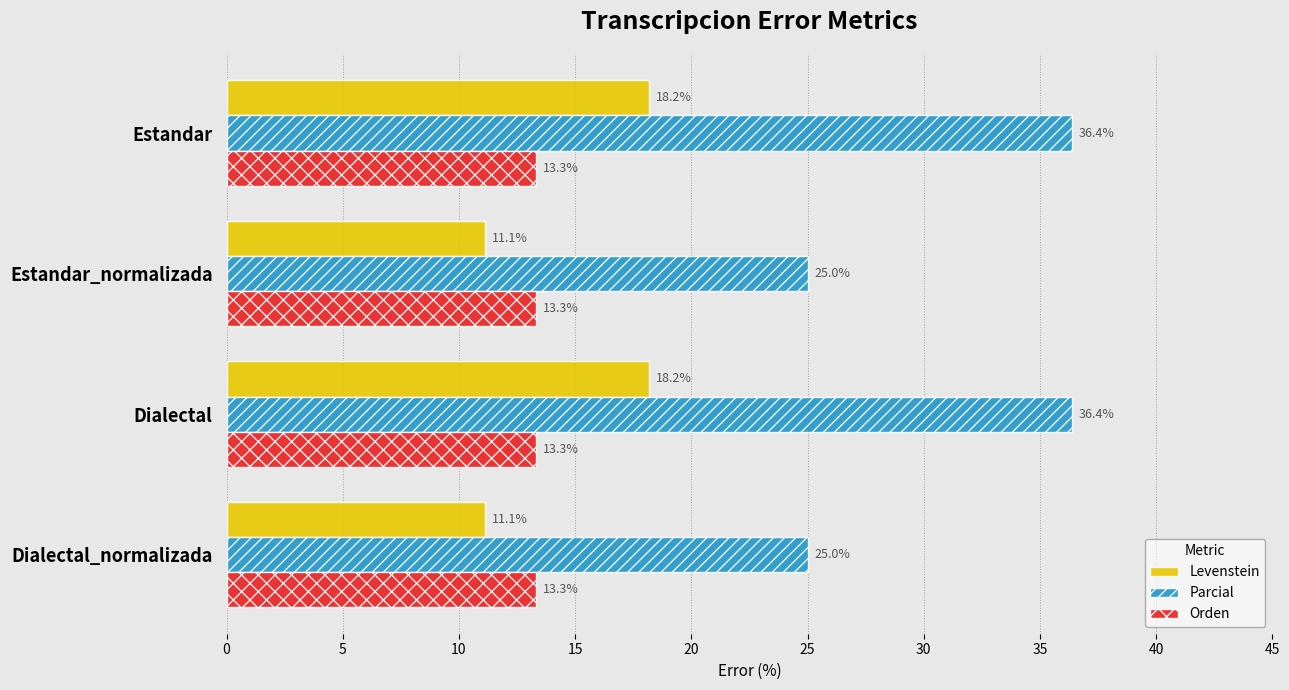

What is the greatest value displayed?

36.4